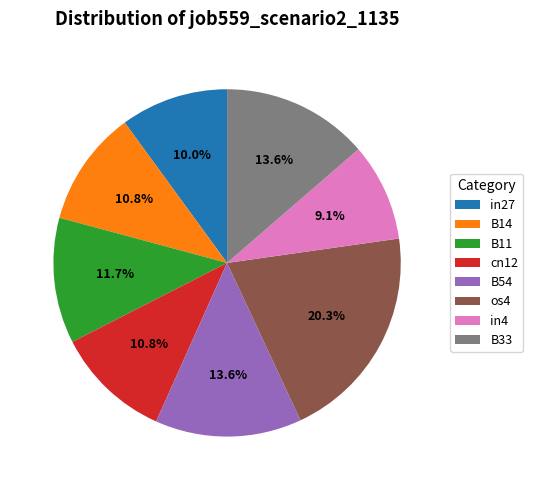

Which slice is the largest?

os4